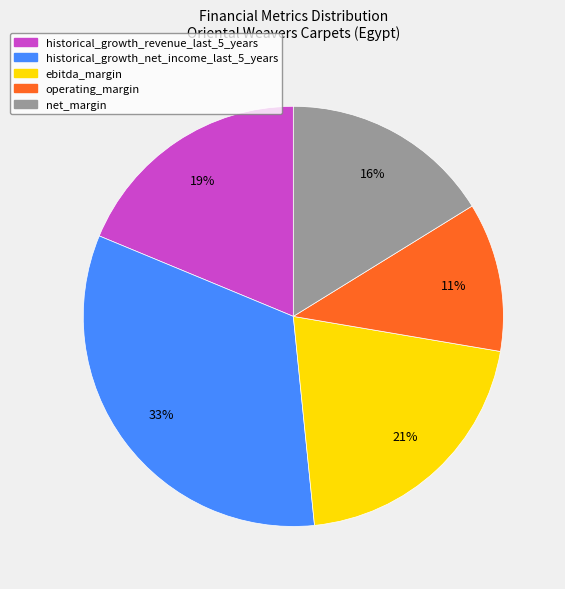

To the nearest percent, what is the average slice percentage?

20%